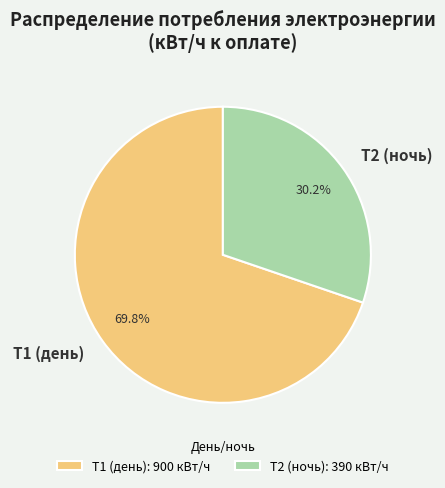

Is Т1 (день) the majority of the pie?

Yes